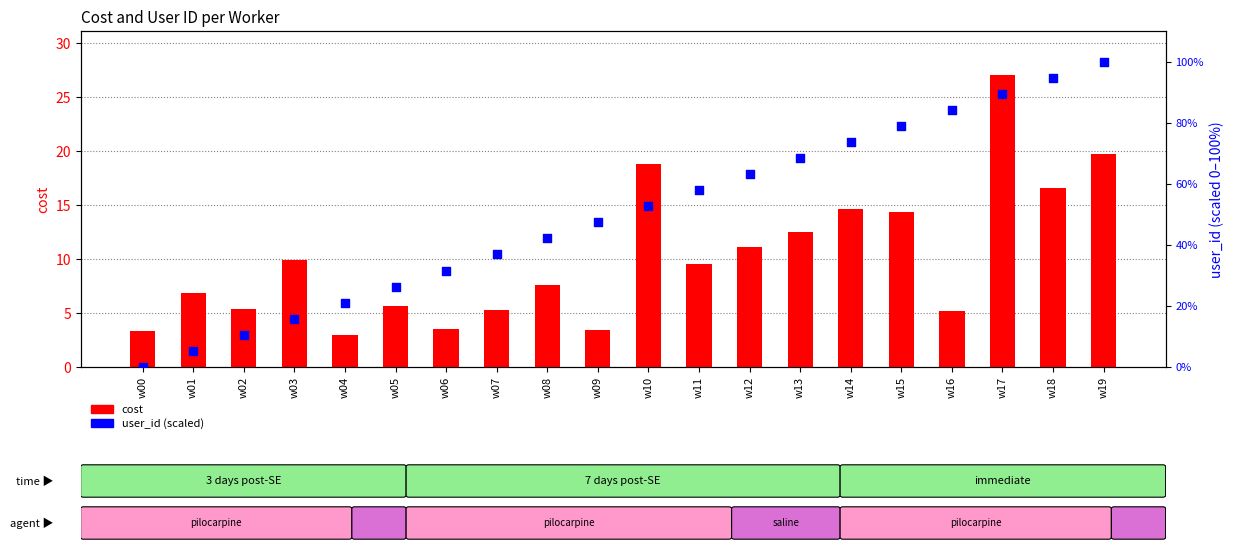

Which series contains the lowest Y value?

user_id (percentile)